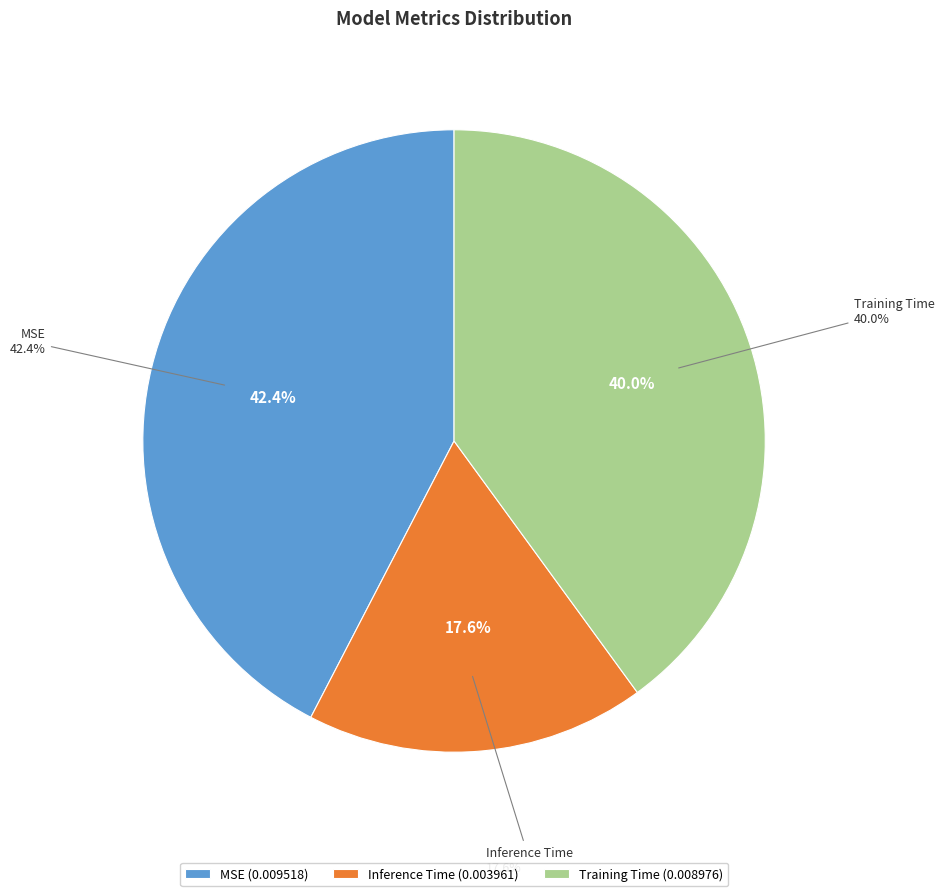

Do Inference Time and MSE together represent more than half of the pie?

Yes